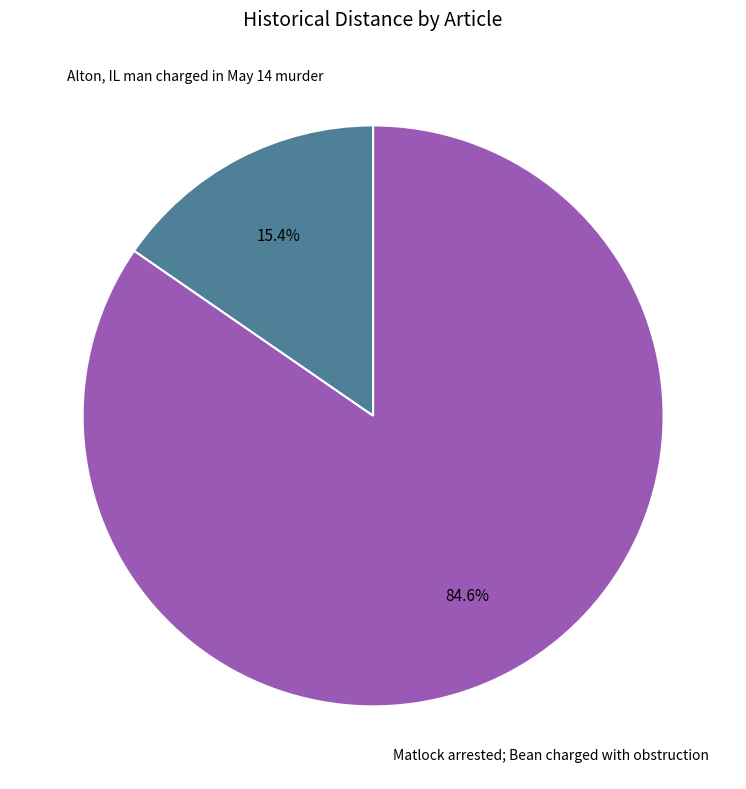

Is there any slice that represents more than half of the pie?

Yes